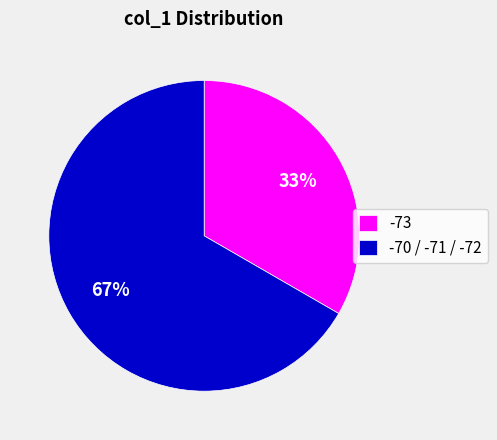

Which slice is the largest?

-70 / -71 / -72